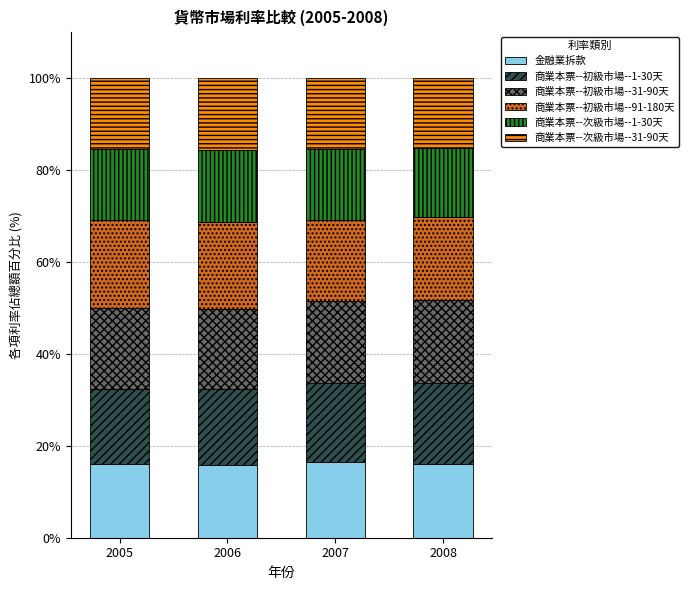

The 金融業拆款 series shows 15.9 at 2006. True or false?

True